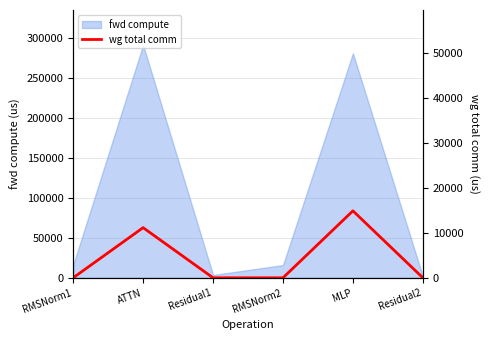

Is it true that the value at Residual1 is -4673.0?

False